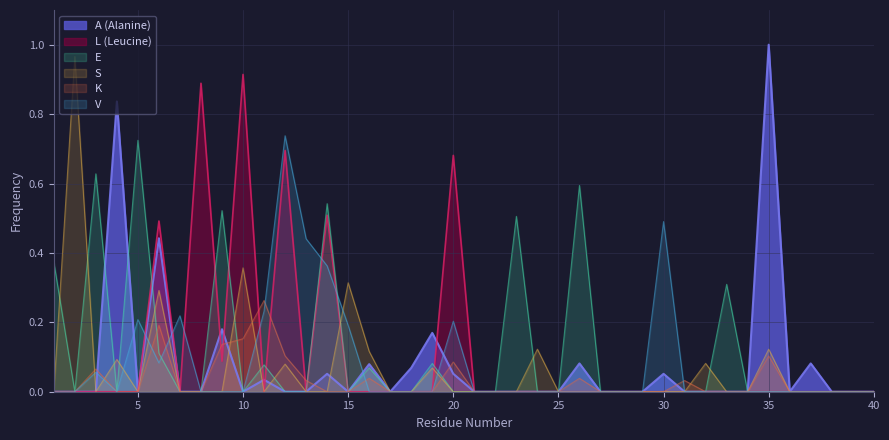

True or false: K has more than 2 points higher than both neighbors.

True